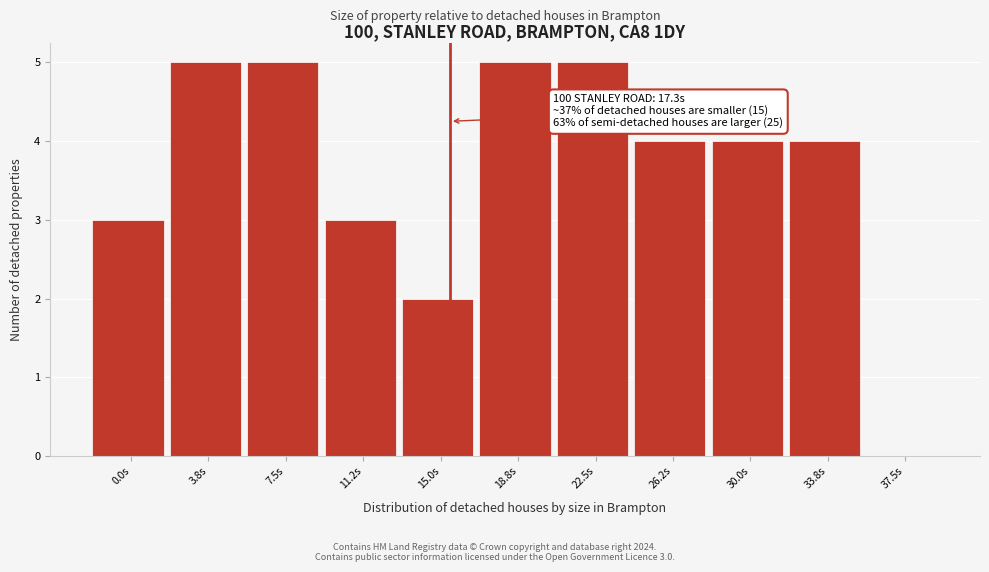

Reading right to left, list all the values displayed in this chart.

37.5s=0	33.8s=4	30.0s=4	26.2s=4	22.5s=5	18.8s=5	15.0s=2	11.2s=3	7.5s=5	3.8s=5	0.0s=3